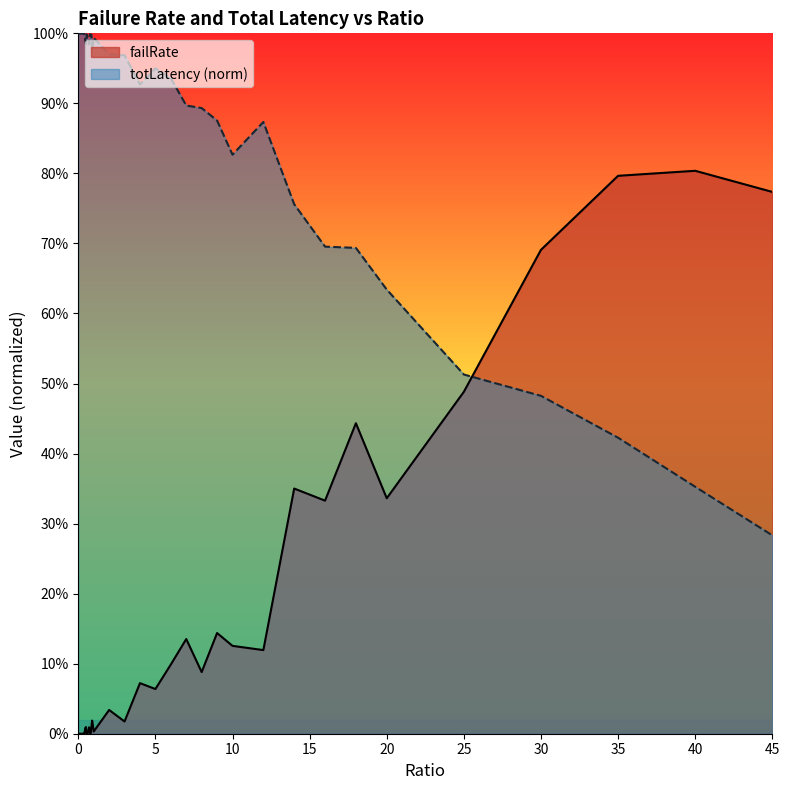

What are all the series names shown in the legend?

failRate, totLatency (norm)